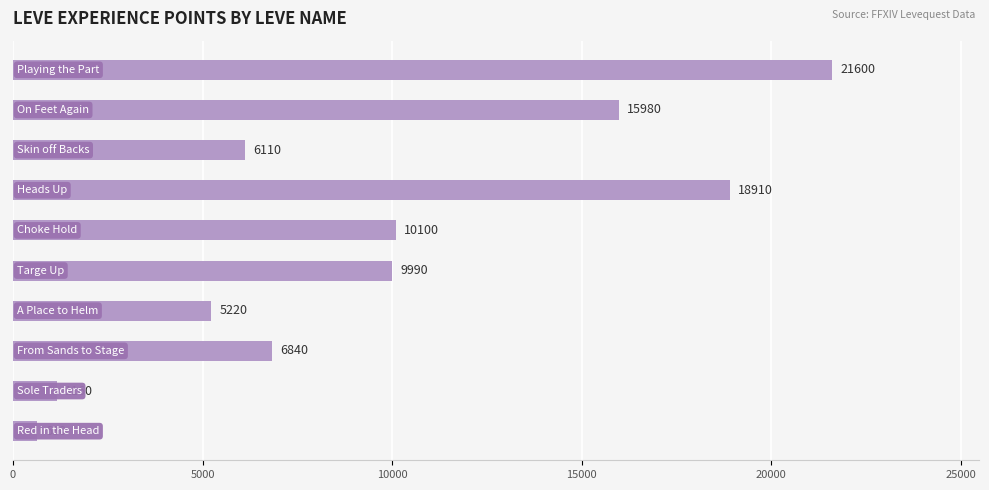

How many distinct data groups are displayed?

1